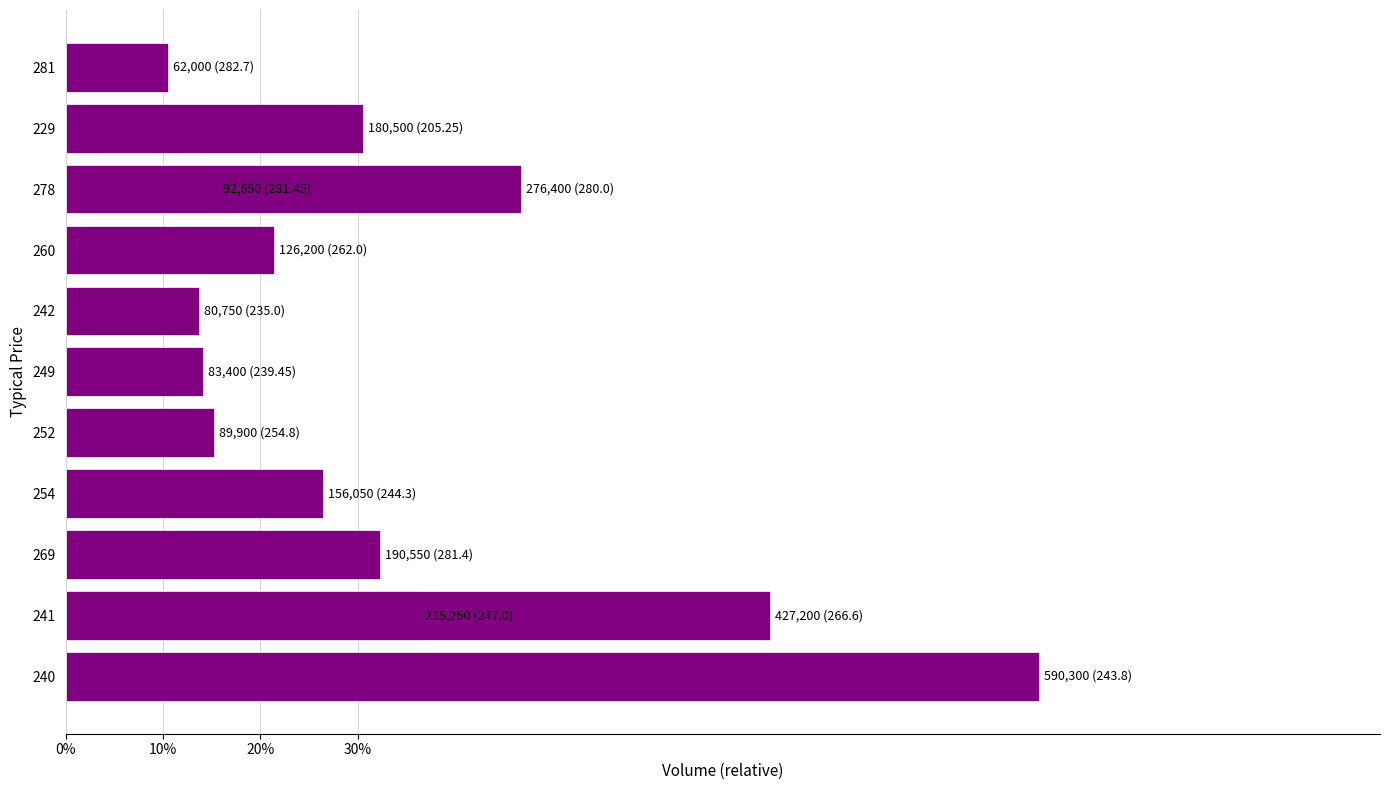

Reading left to right, list all the values displayed in this chart.

590300	215250	190550	156050	89900	83400	80750	126200	92650	180500	427200	276400	62000